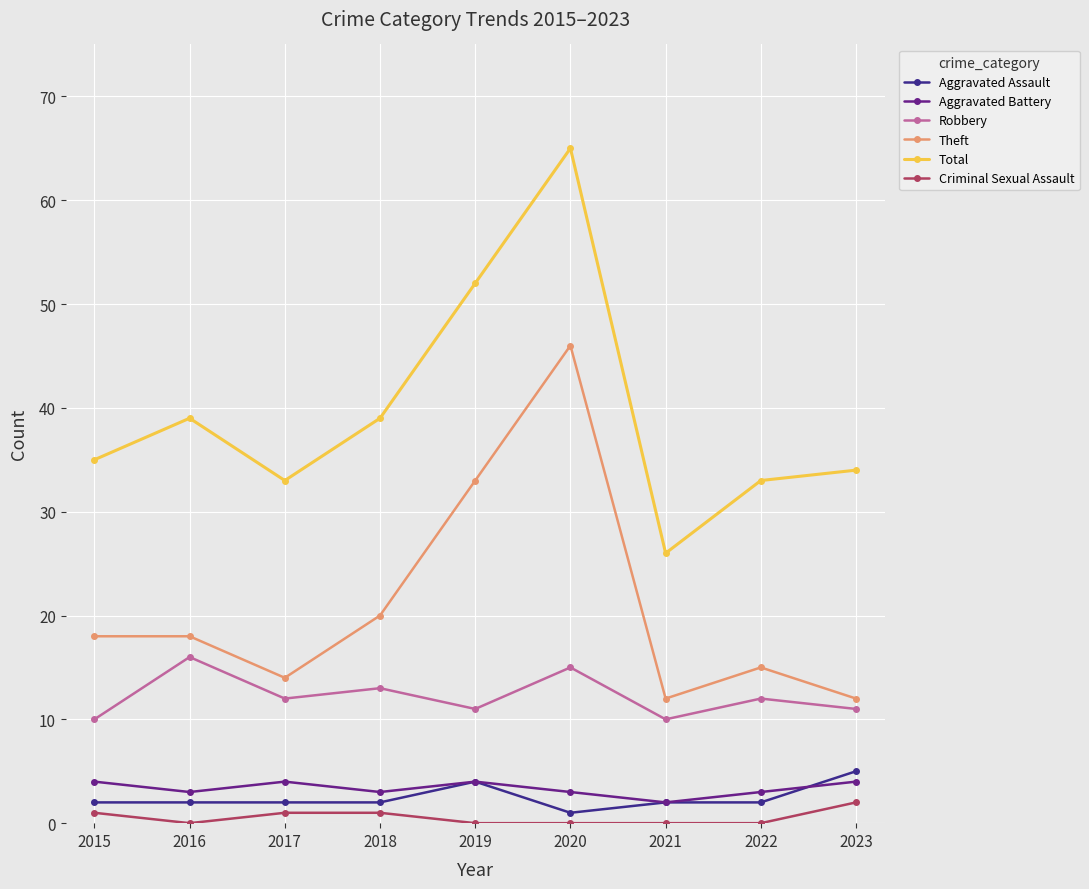

How many values in the Theft series are below 18?

4